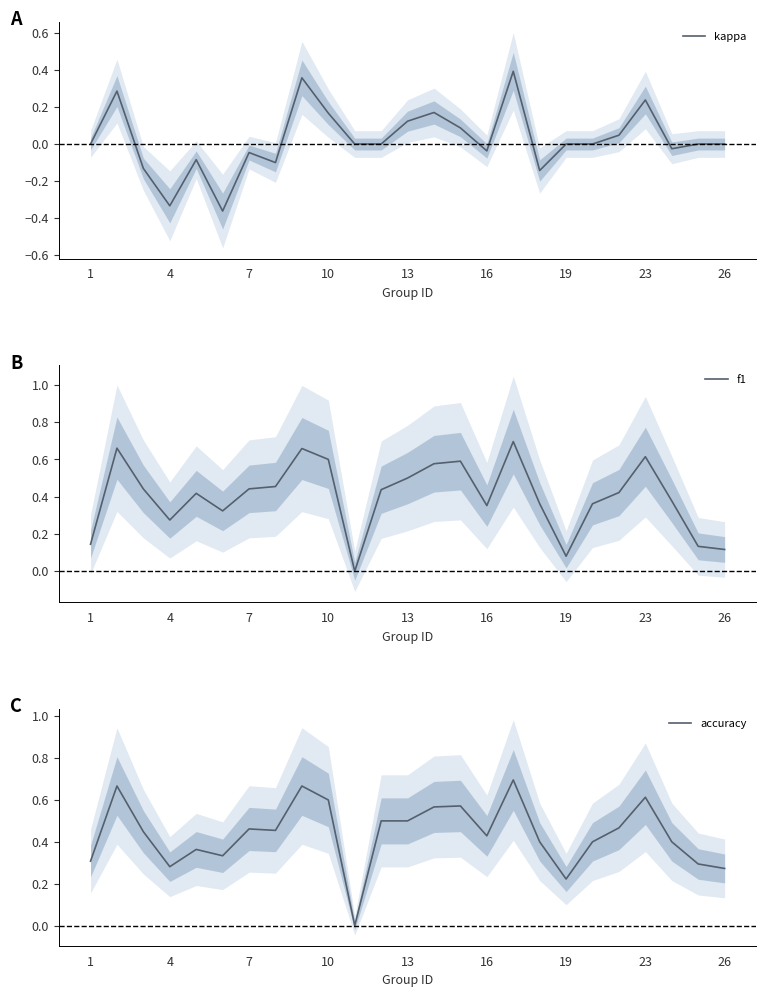

The f1 series shows 0.9 at 26. True or false?

False